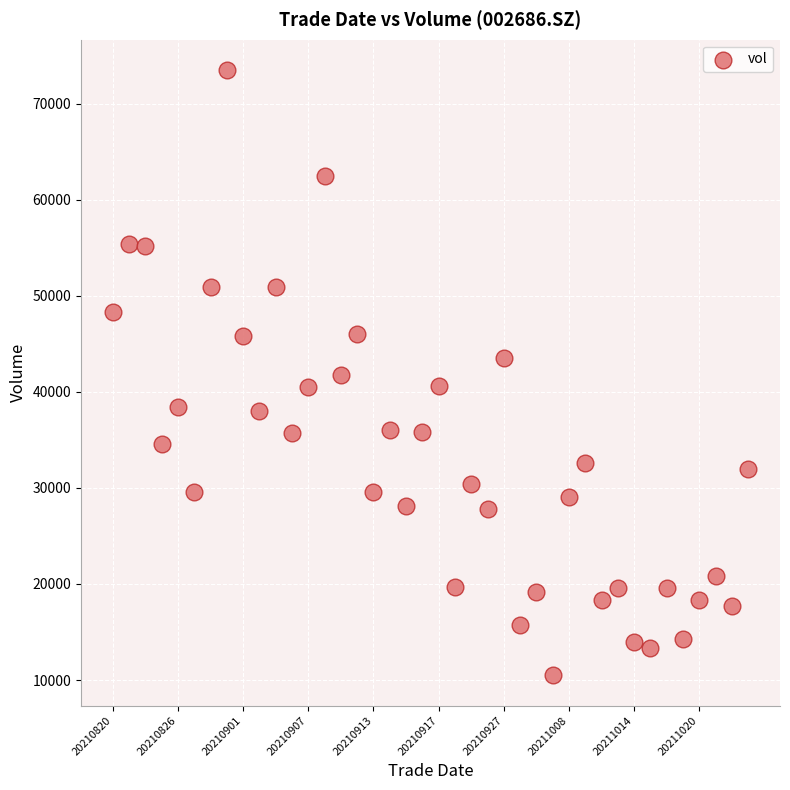

What is the range of Y values (max minus min)?

63016.0